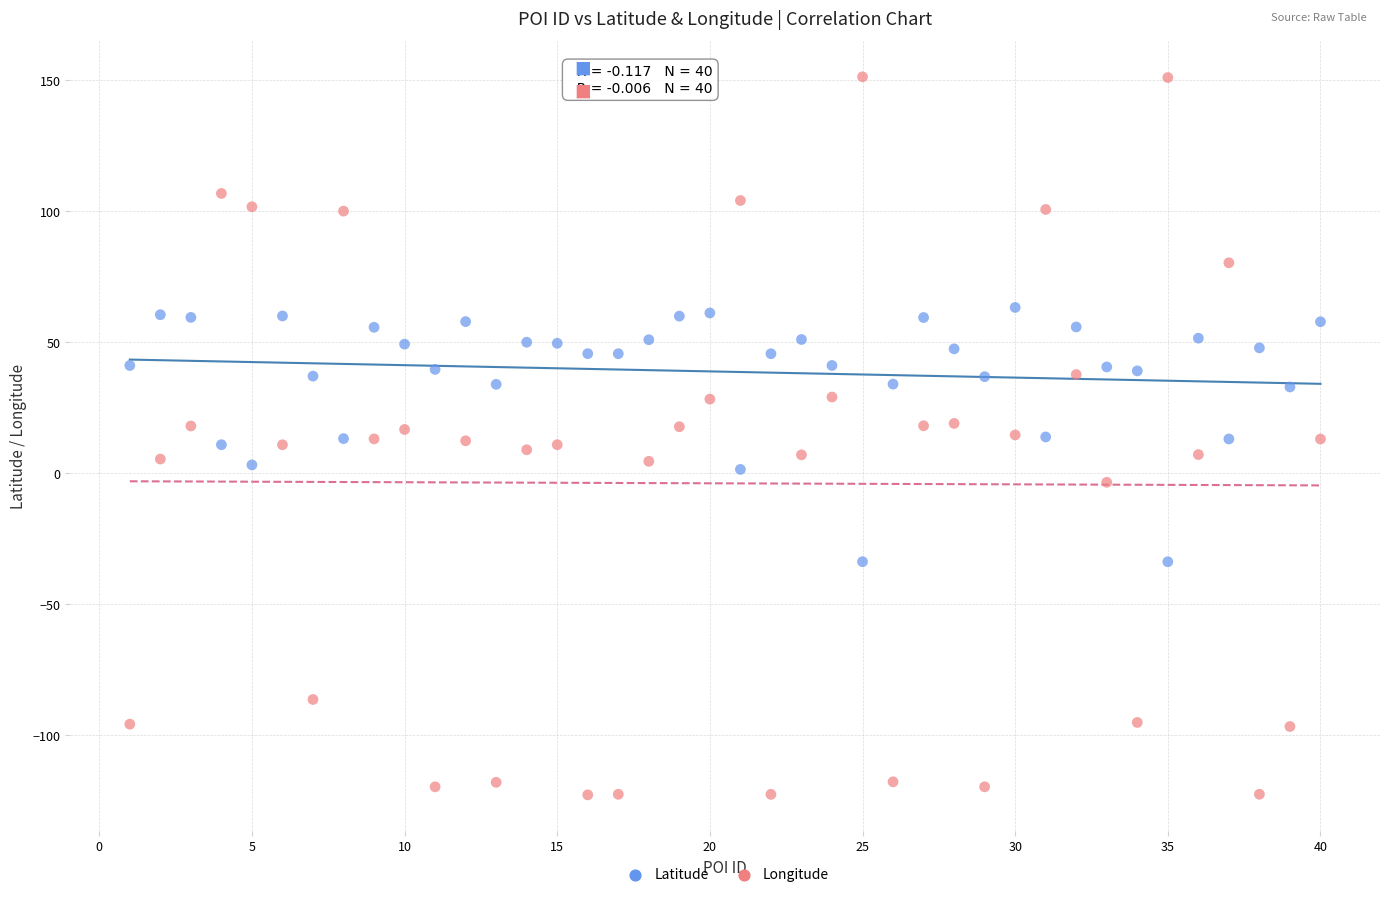

Which series reaches the minimum Y coordinate?

Longitude